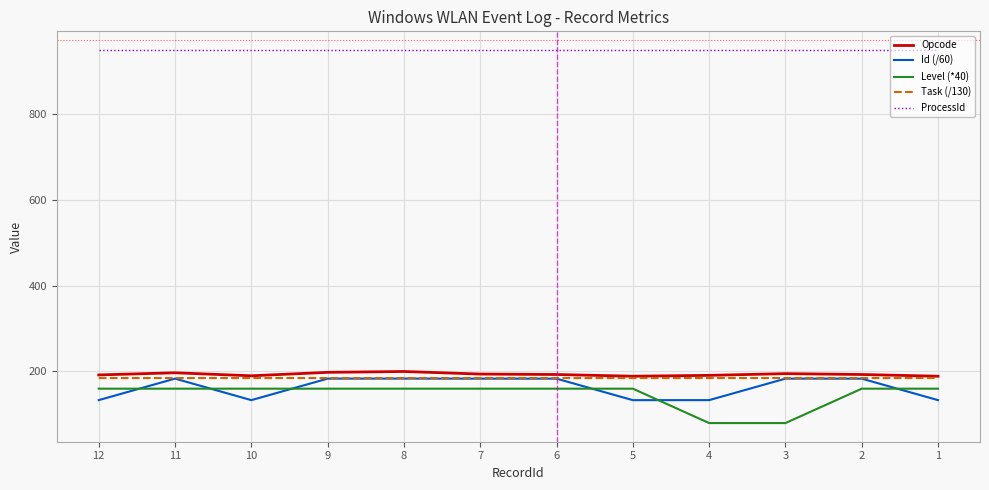

True or false: ProcessId and Level (*40) cross at least once.

False